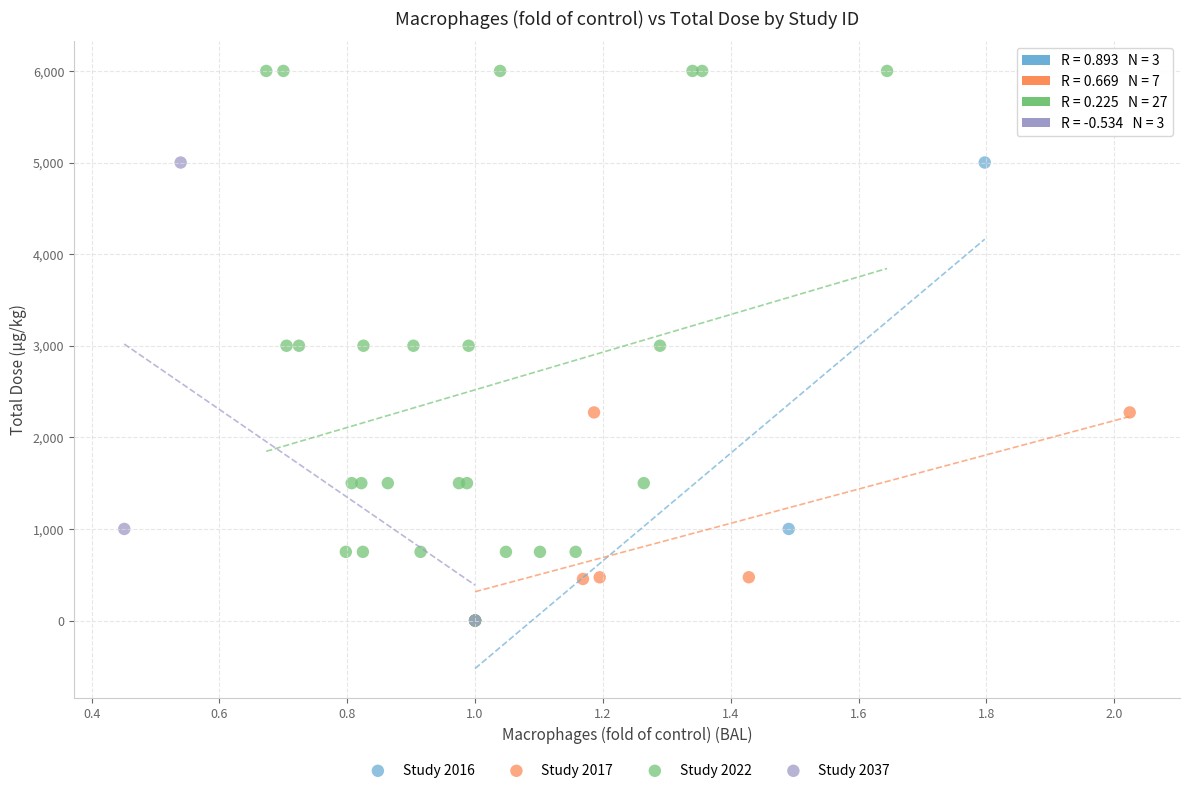

Which series has the widest spread of Y values?

Study 2022